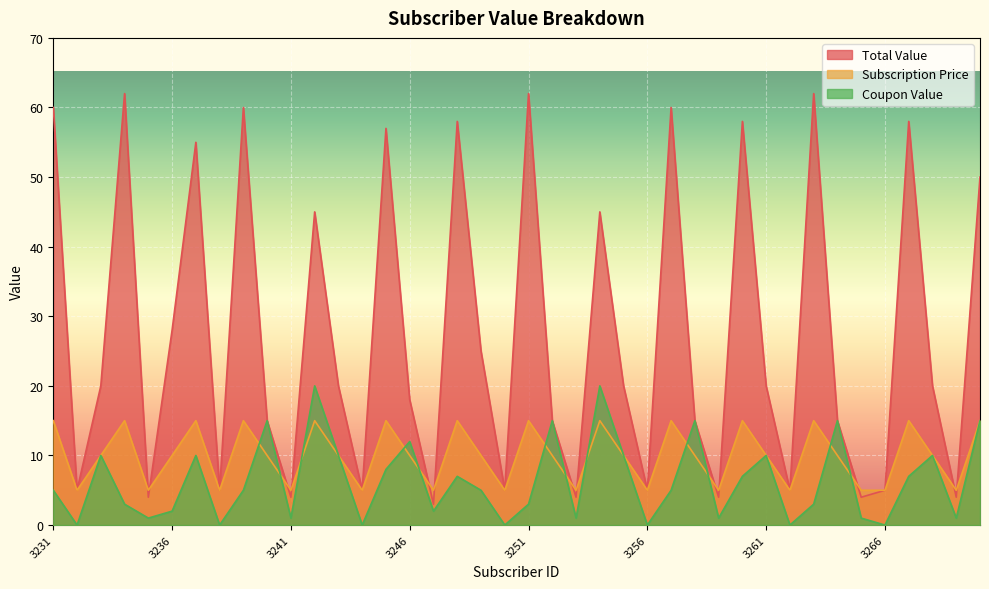

What is the value of the Subscription Price point at the 10th from the left?

10